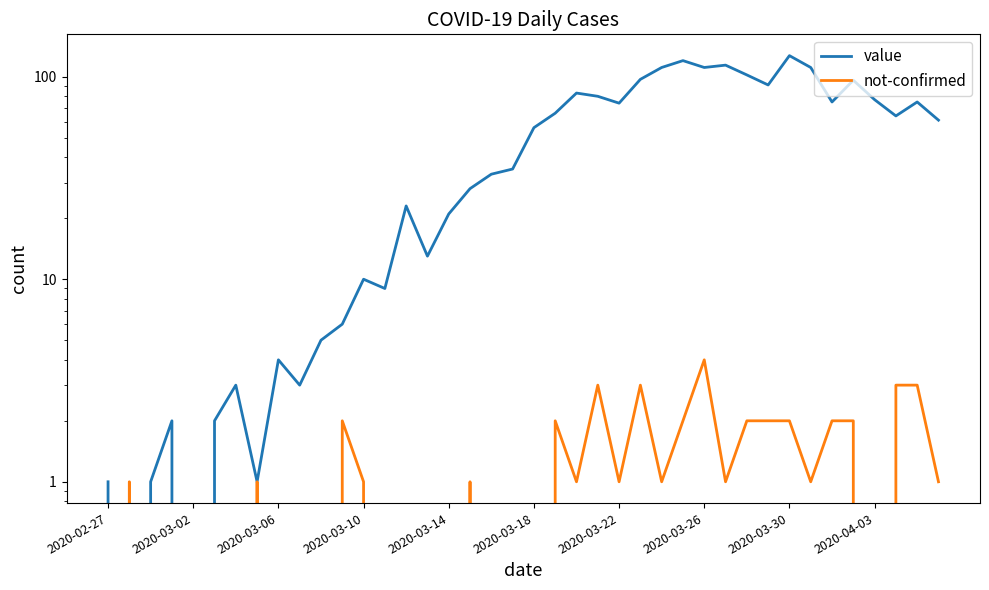

How many lines are shown in the chart?

2